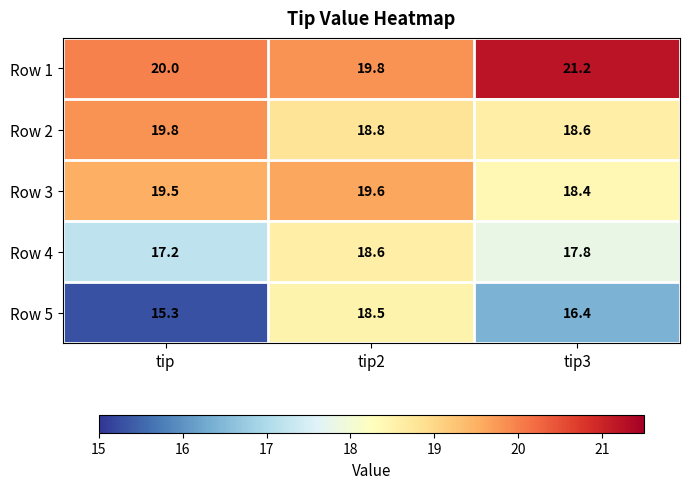

Which series has the largest total across all categories?

Row 1